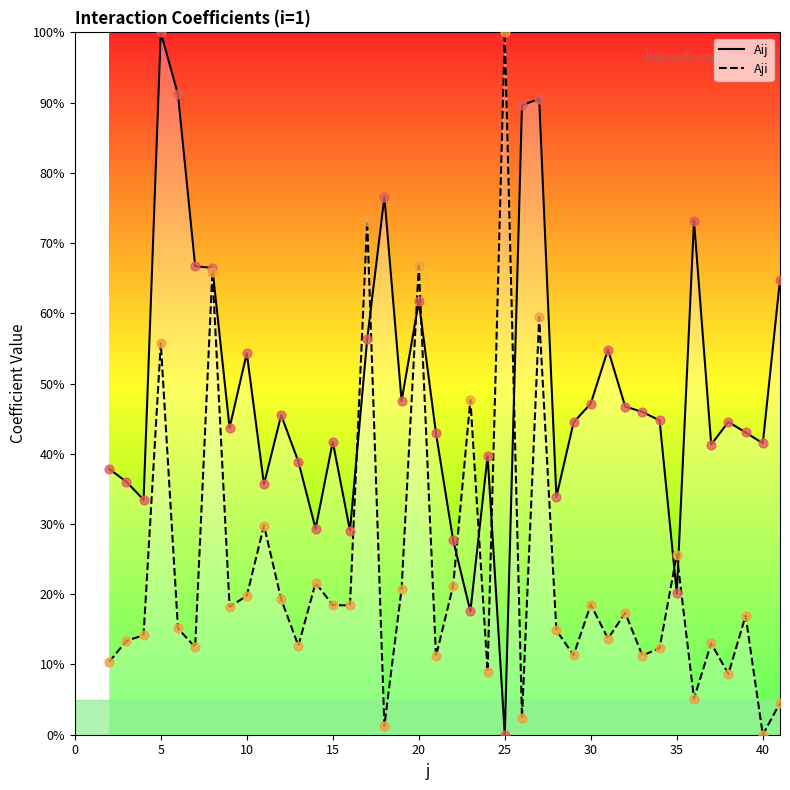

What are all the series names shown in the legend?

Aij, Aji